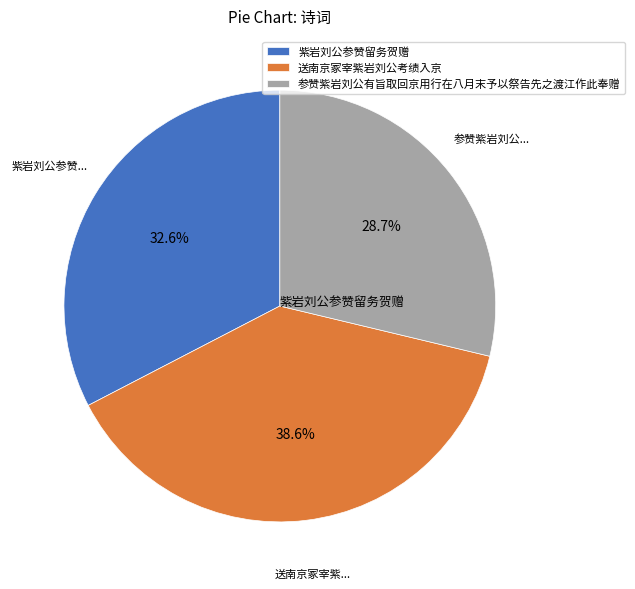

Rank the categories by value from lowest to highest.

参赞紫岩刘公有旨取回京用行在八月末予以祭告先之渡江作此奉赠, 紫岩刘公参赞留务贺赠, 送南京冢宰紫岩刘公考绩入京